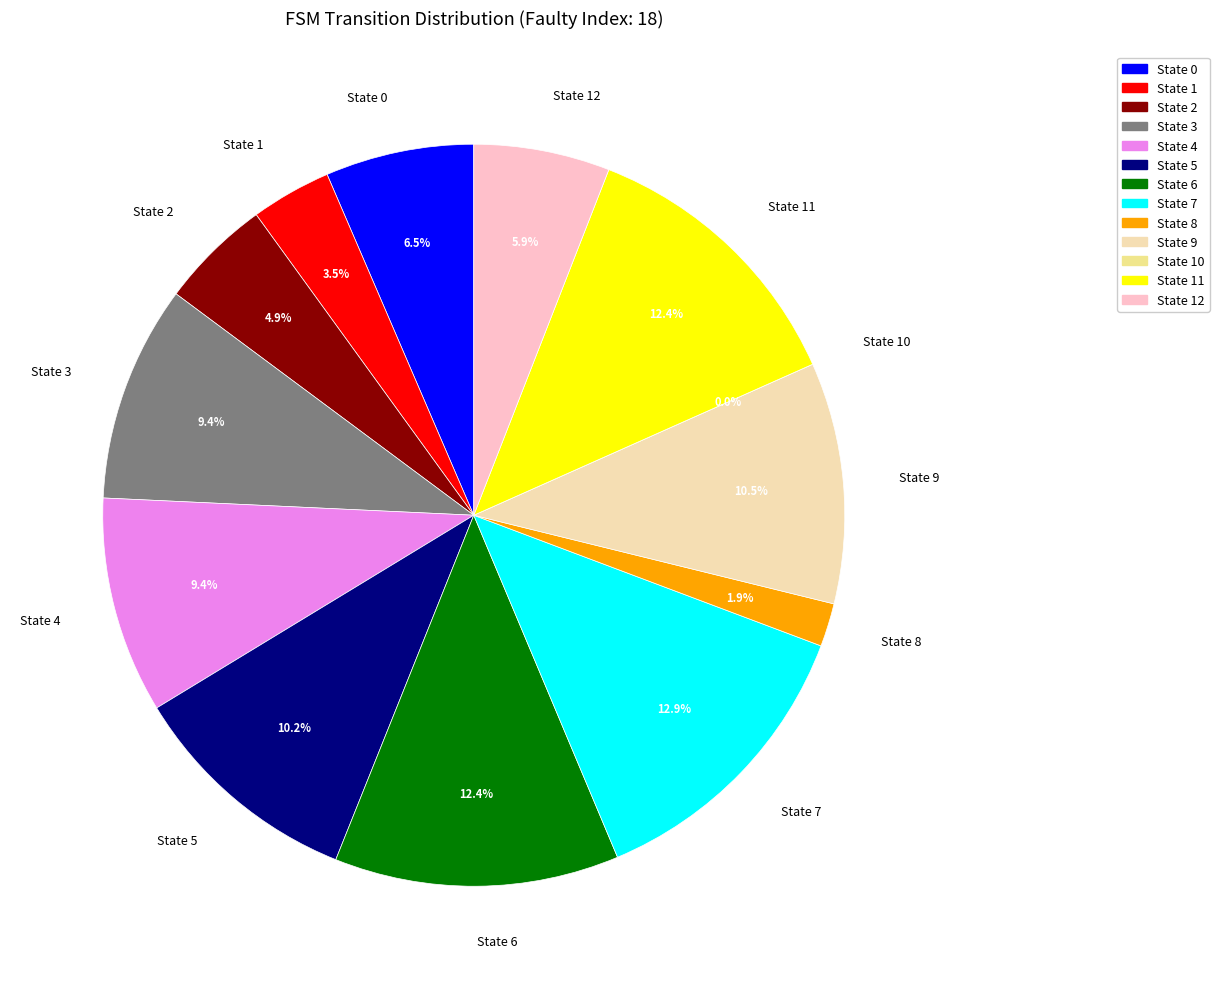

To the nearest percent, what is the average slice percentage?

8%